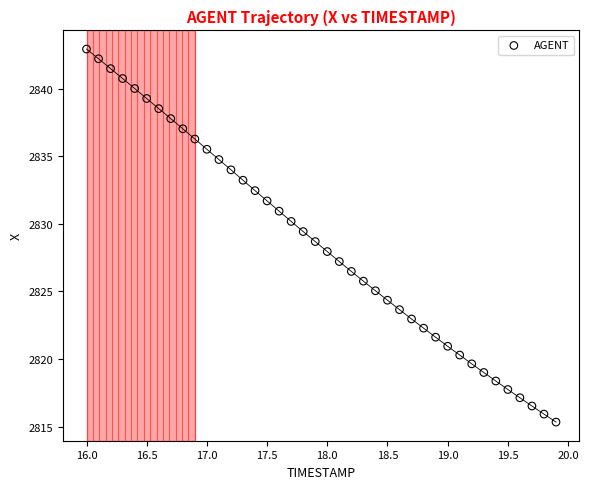

What is the range of Y values (max minus min)?

27.6